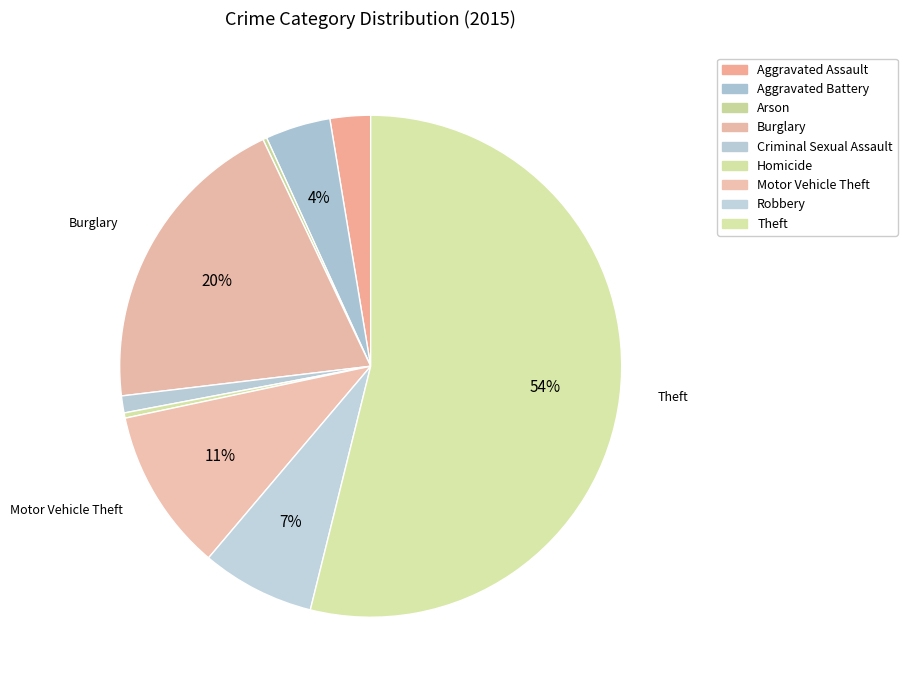

To the nearest percent, what is the combined percentage of Criminal Sexual Assault and Aggravated Assault?

4%